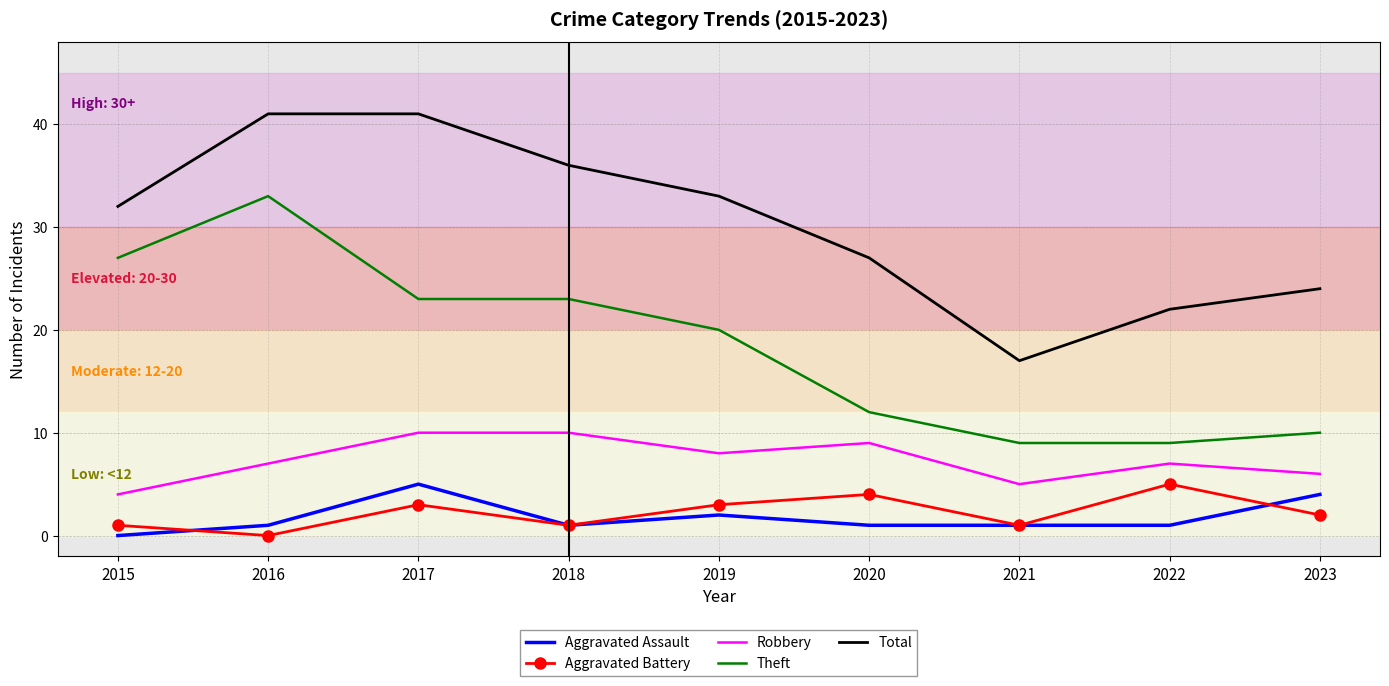

Which series changed the most between 2019 and 2020?

Theft